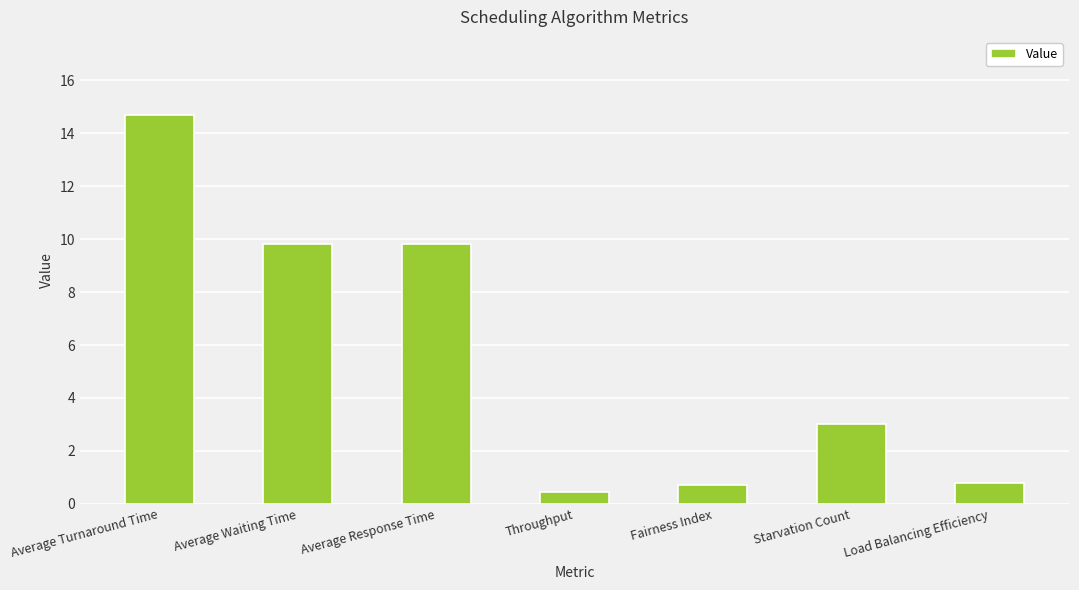

What is the ratio of the value at Average Turnaround Time to the value at Starvation Count?

4.9